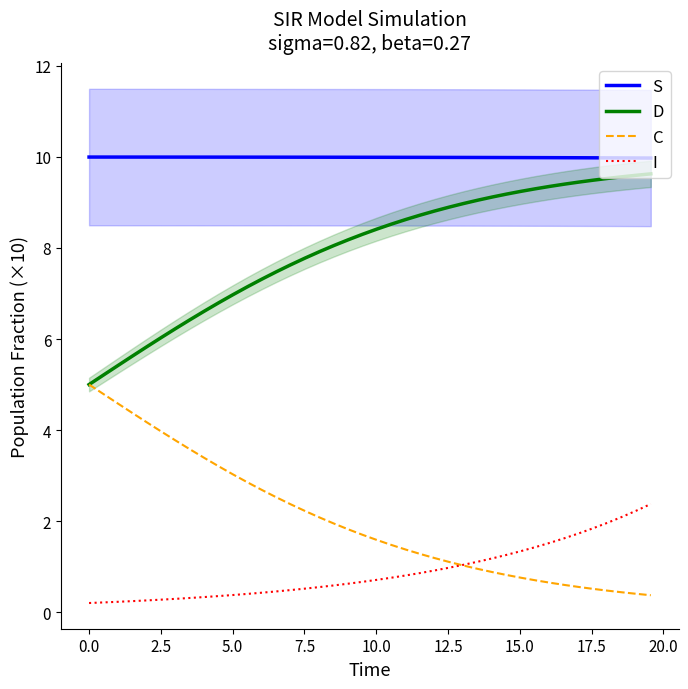

What are all the series names shown in the legend?

S, D, C, I